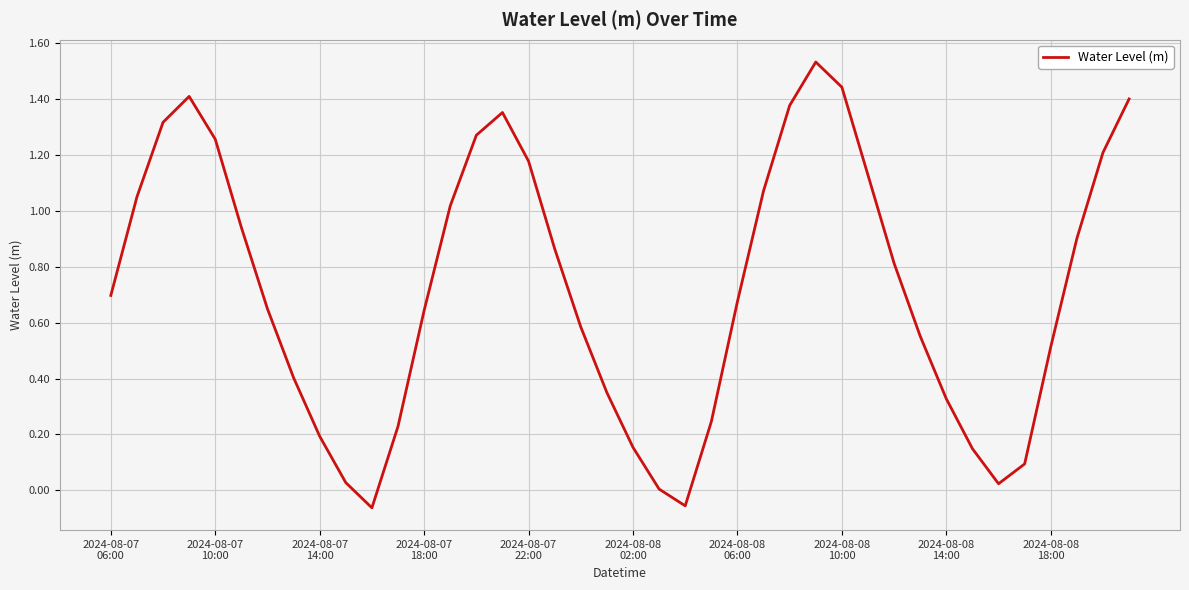

How many lines are shown in the chart?

1